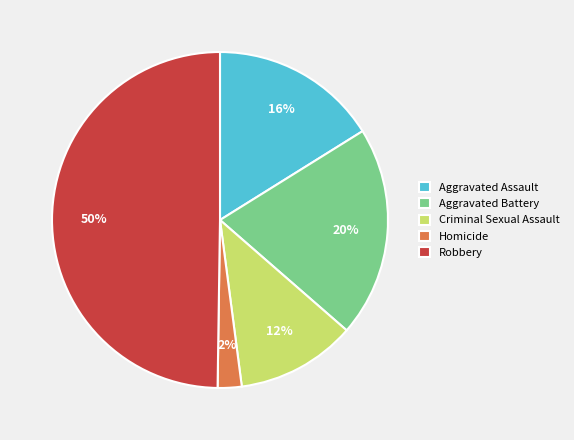

To the nearest percent, what is the average slice percentage?

20%